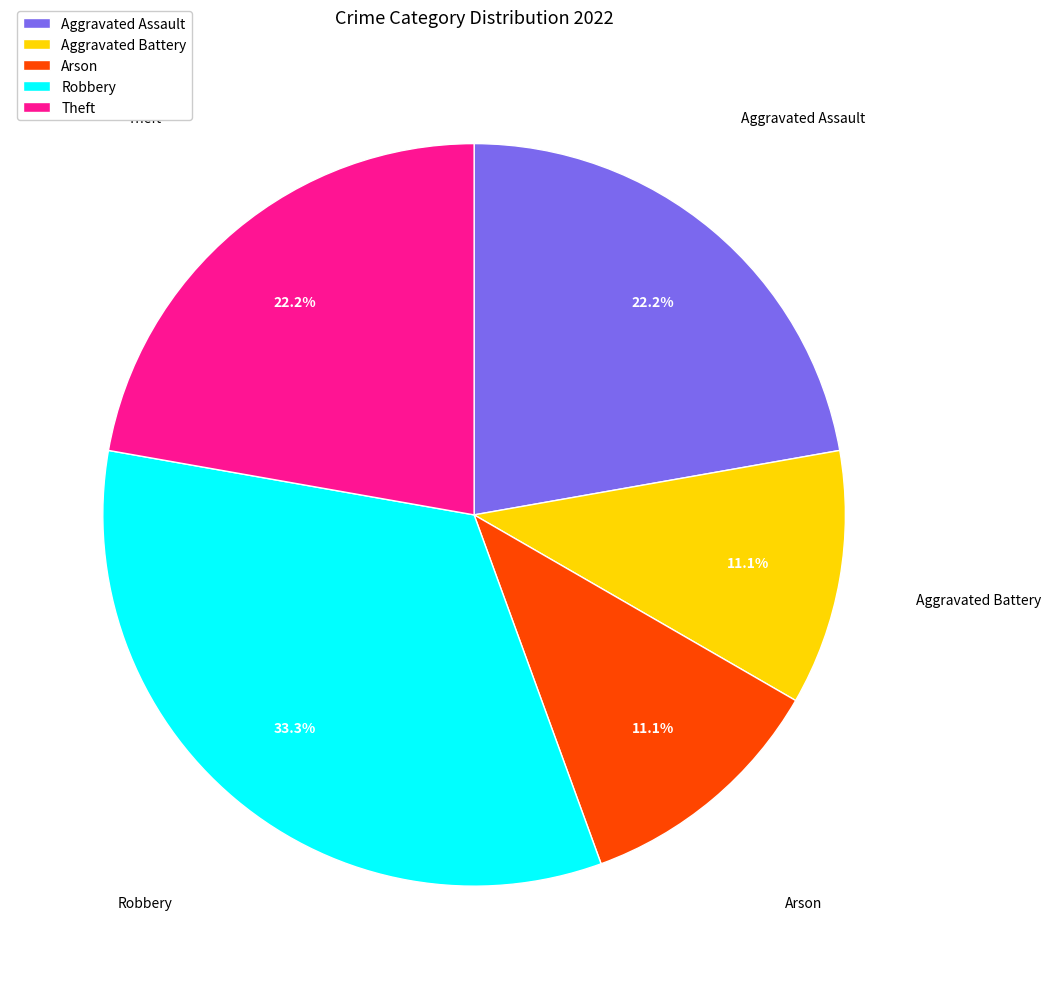

True or false: Aggravated Battery accounts for 11% of the total.

True